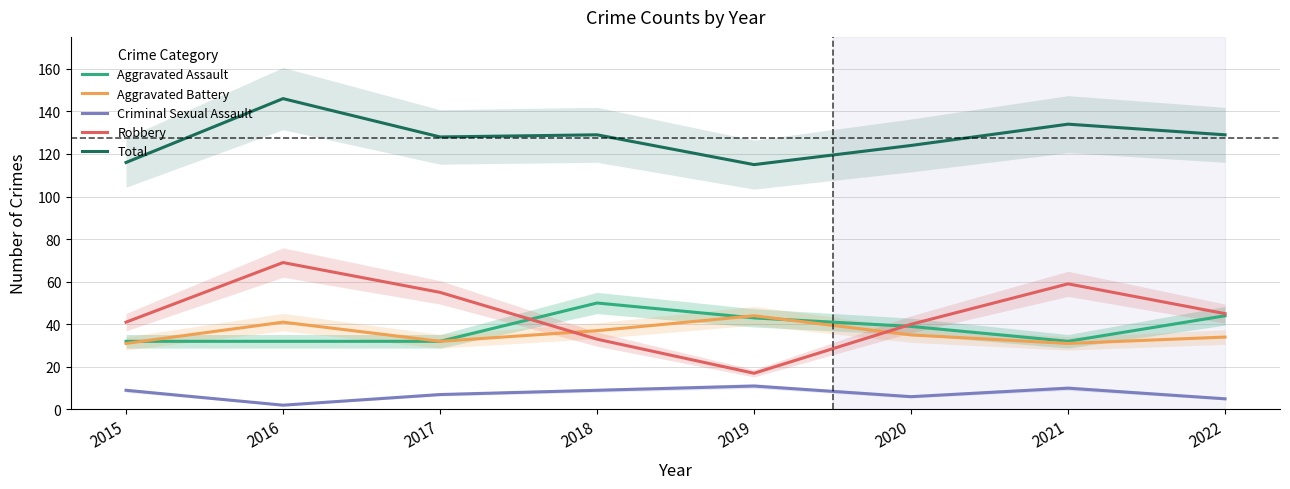

How many interior local peaks does the Criminal Sexual Assault series have?

2